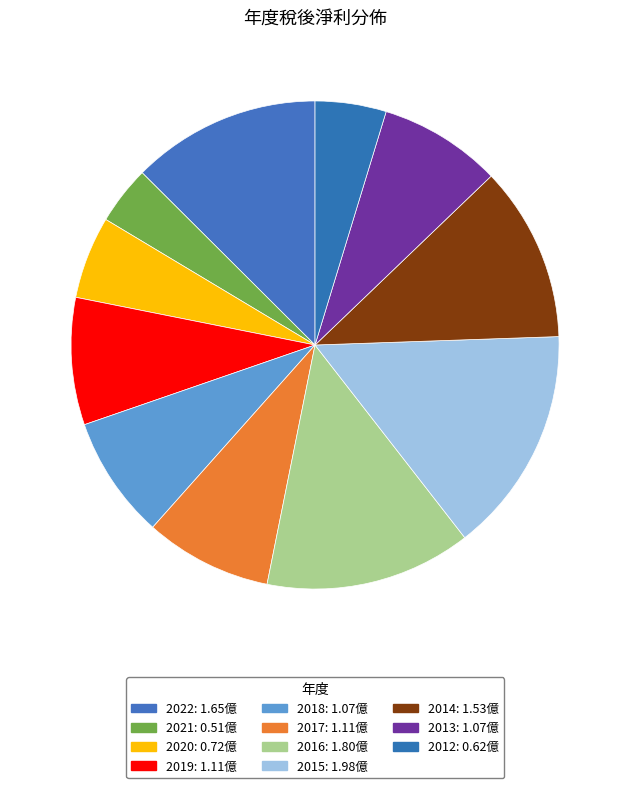

What is the change in value from 2021 to 2014?

+1.0